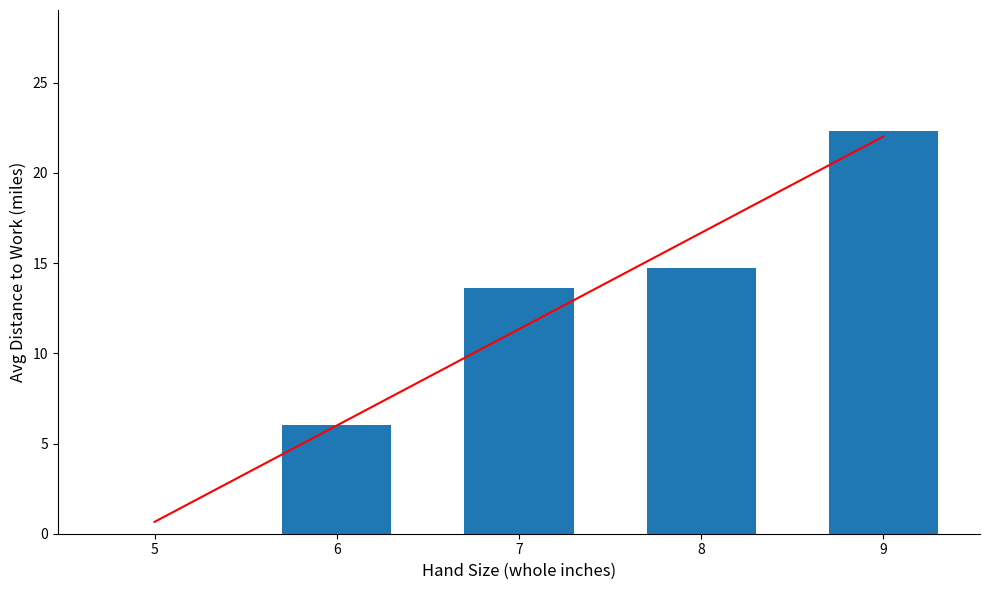

What is the difference between the highest and lowest values at 7?

2.3